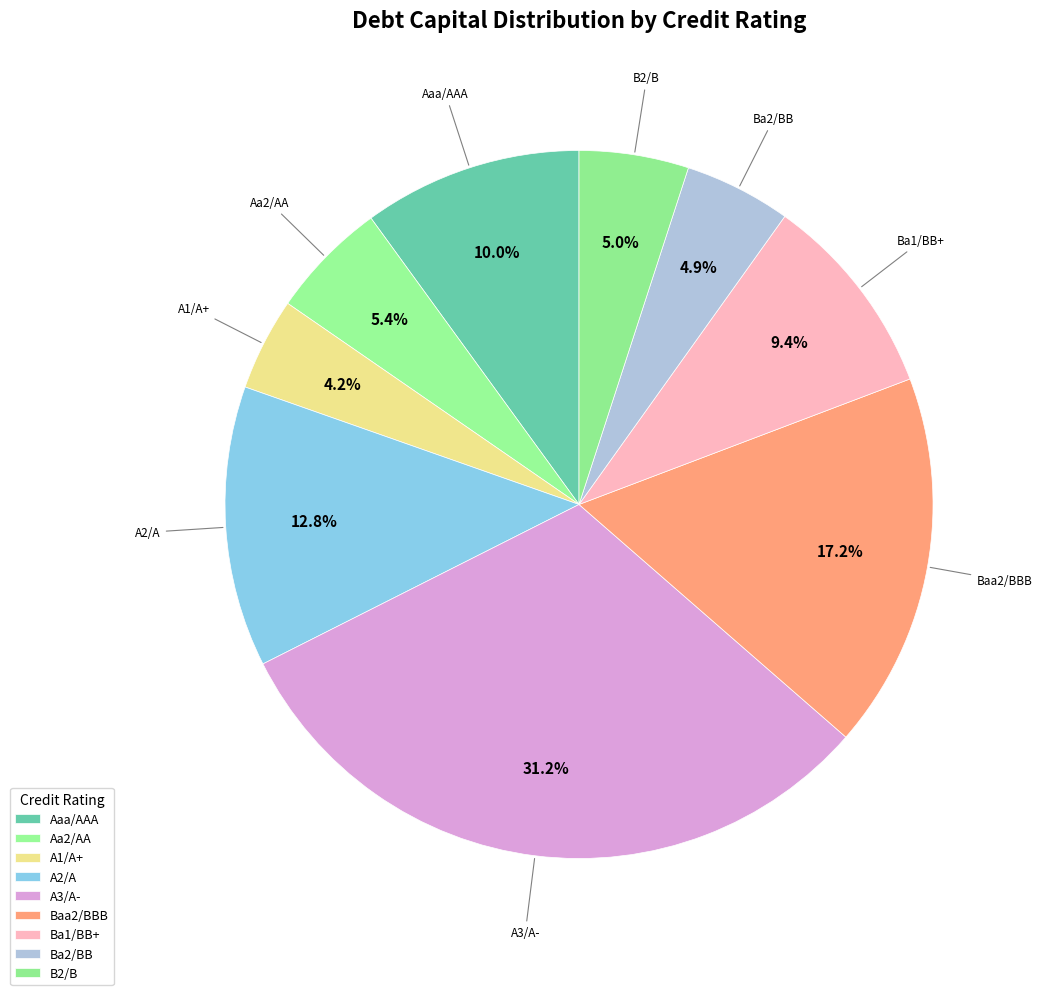

Does Aaa/AAA represent more than half of the total?

No